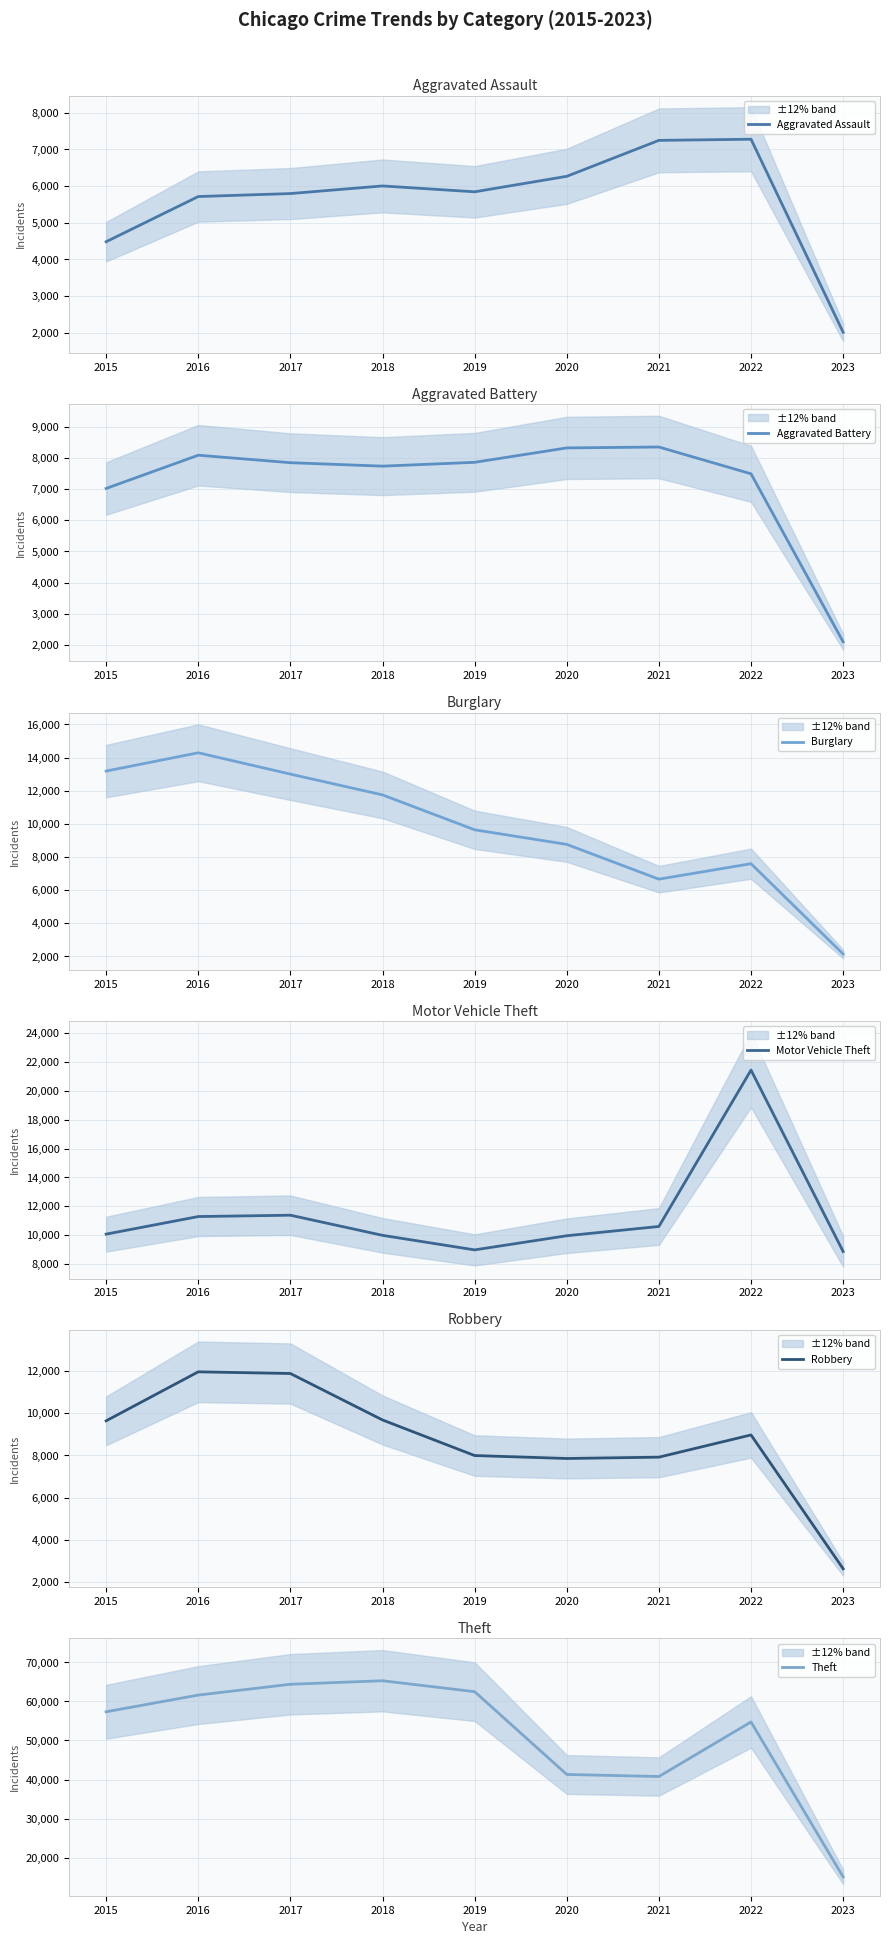

What is the value of the Aggravated Battery point at the 4th from the left?

7734